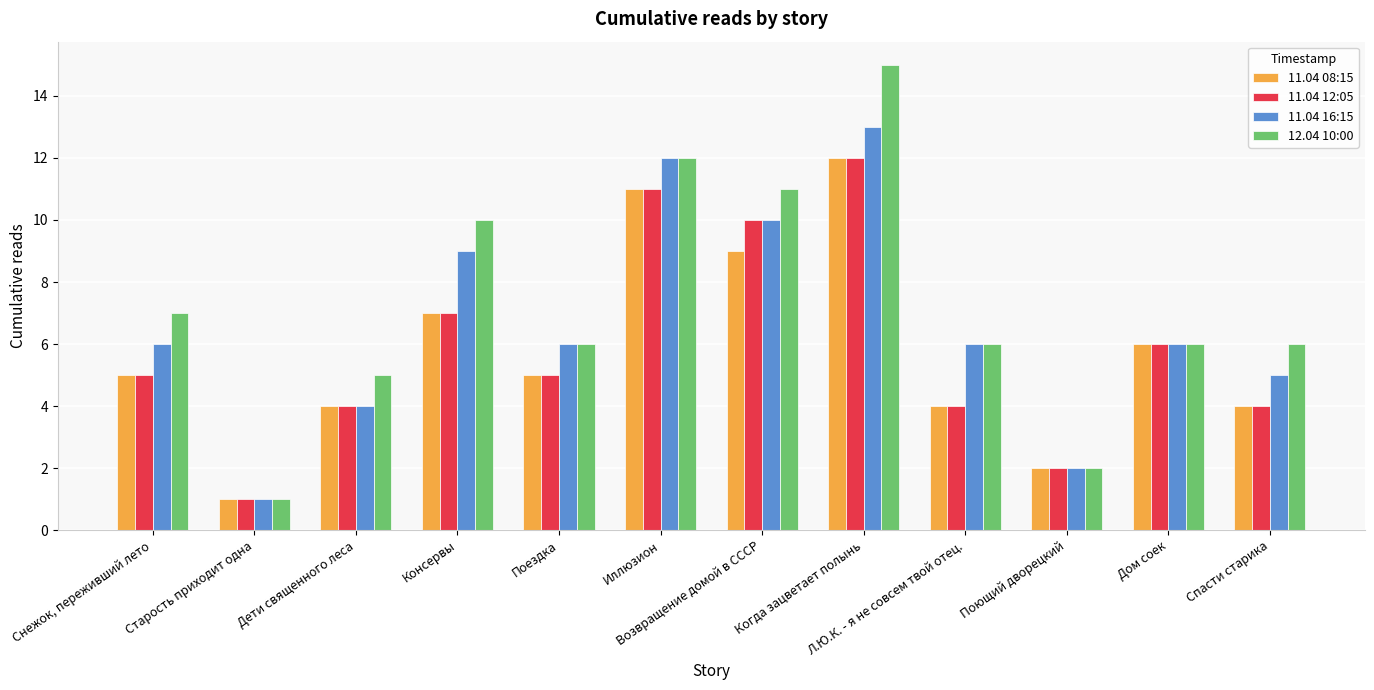

Which category has the lowest value in the 12.04 10:00 series?

Старость приходит одна